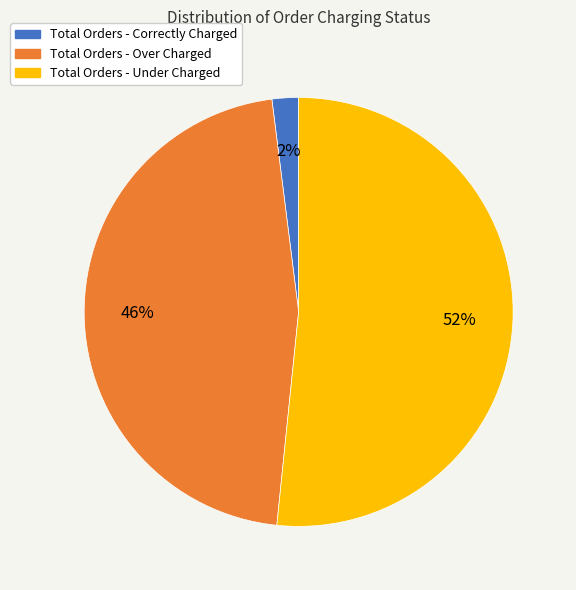

Is the sum of Total Orders - Under Charged and Total Orders - Correctly Charged greater than half?

Yes